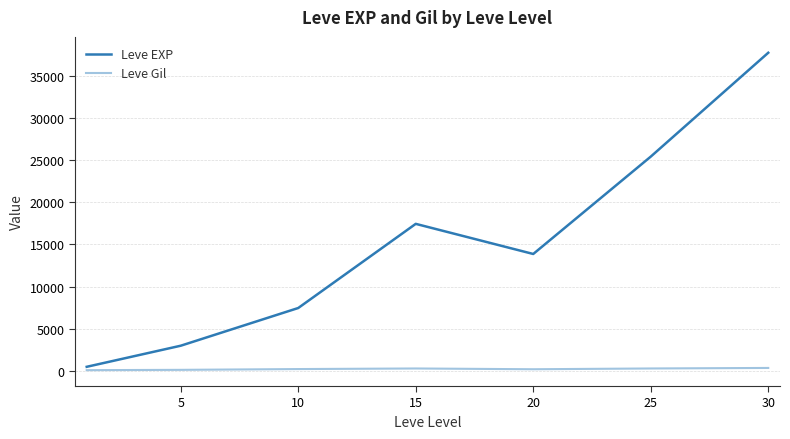

Which series has the largest range (max minus min)?

Leve EXP